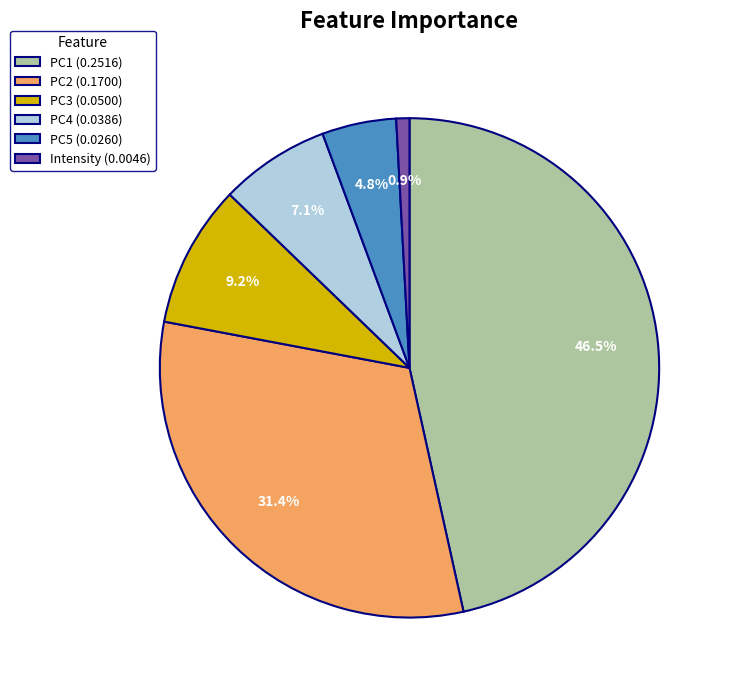

To the nearest percent, what percentage of the pie is PC3?

9%